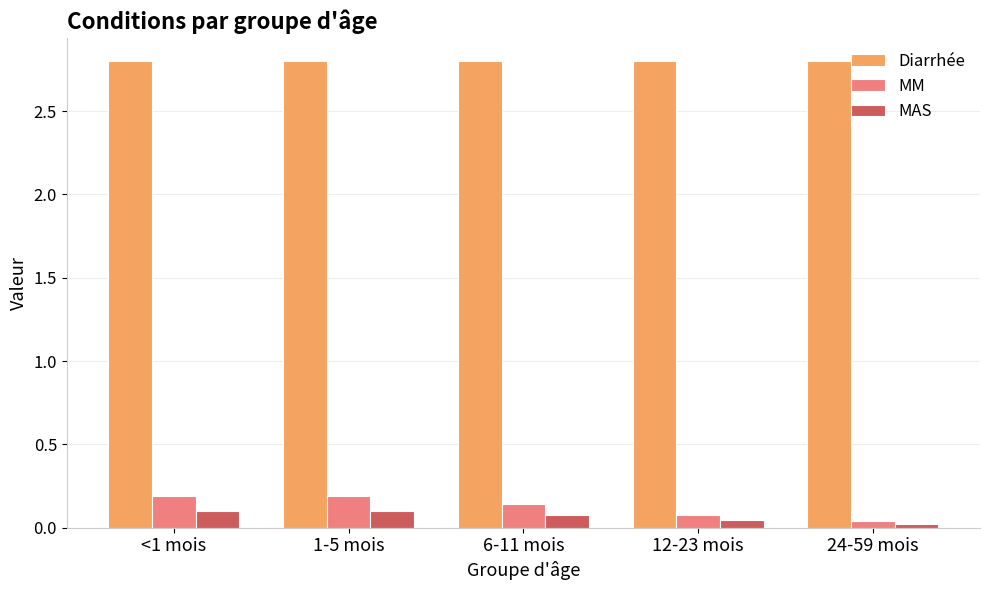

Is the value of MAS at 12-23 mois greater than the value of MM at 6-11 mois?

No